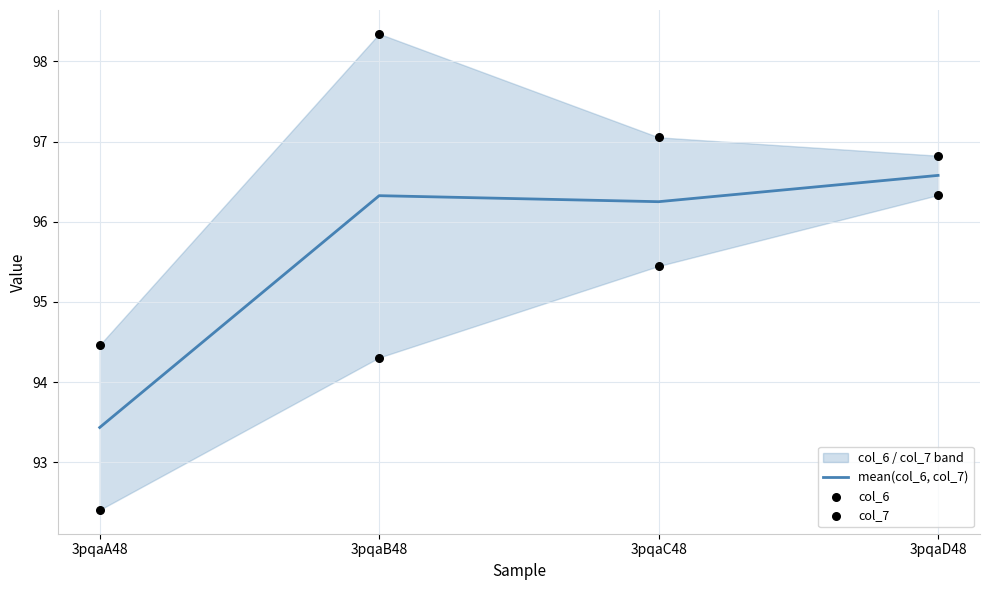

Which series has the largest total across all categories?

col_6